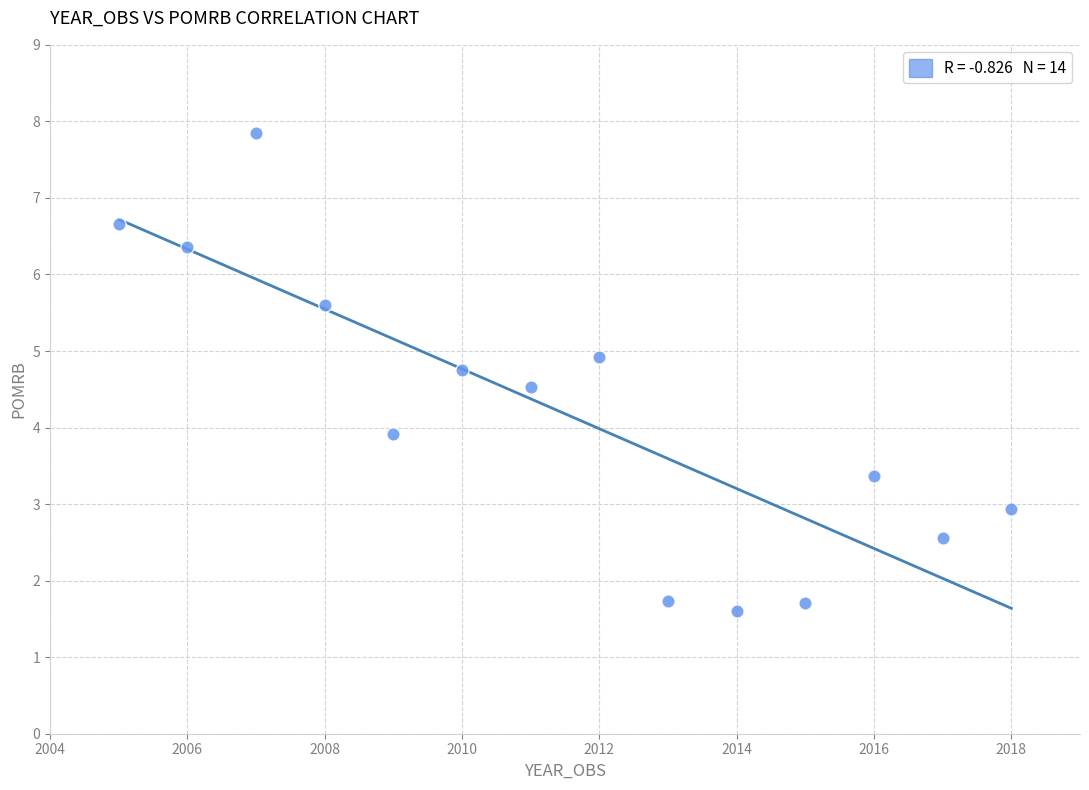

What is the range of X values (max minus min)?

13.0